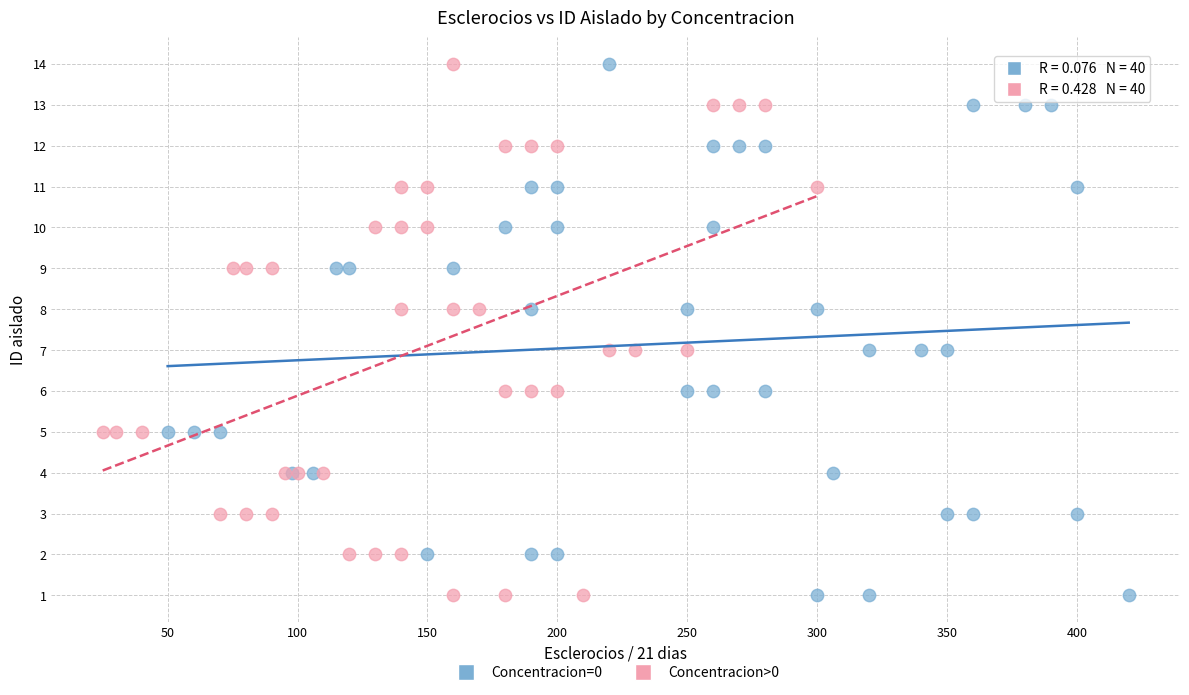

What are all the series names shown in the legend?

Concentracion=0, Concentracion>0